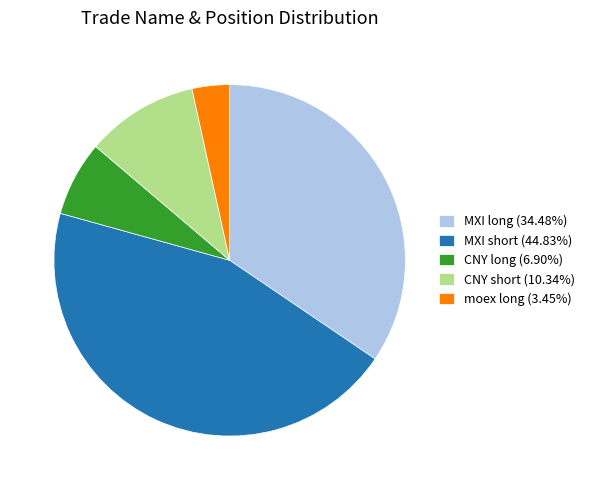

Is MXI long the majority of the pie?

No